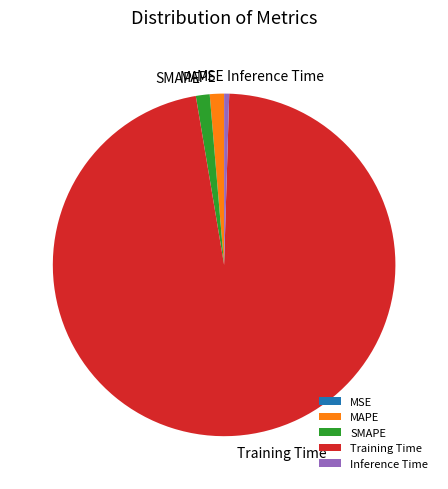

What is the largest slice in the pie chart?

Training Time